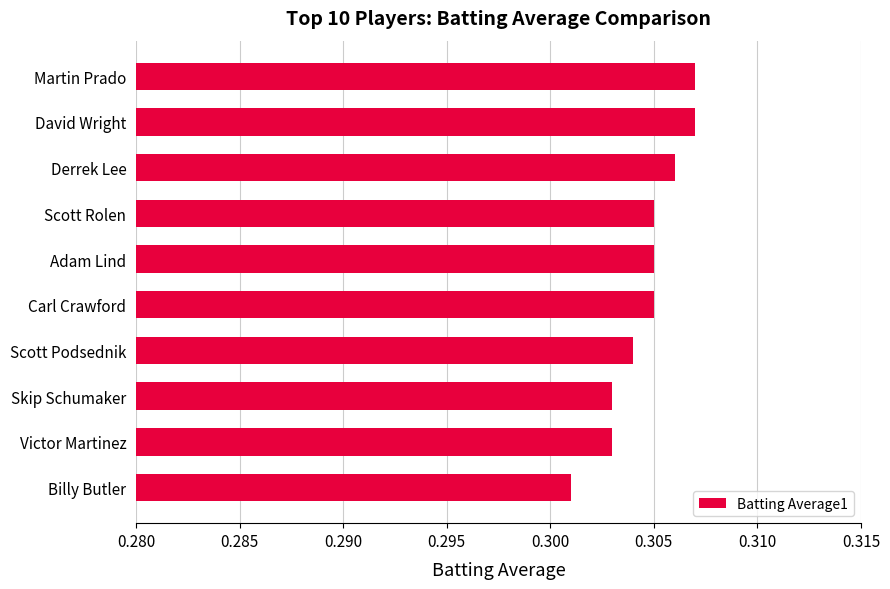

At which category does the chart reach its minimum across all series?

Billy Butler